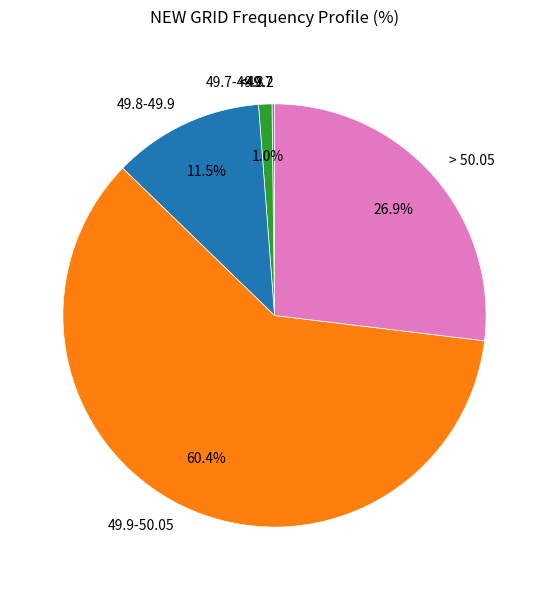

What is the majority slice?

49.9-50.05